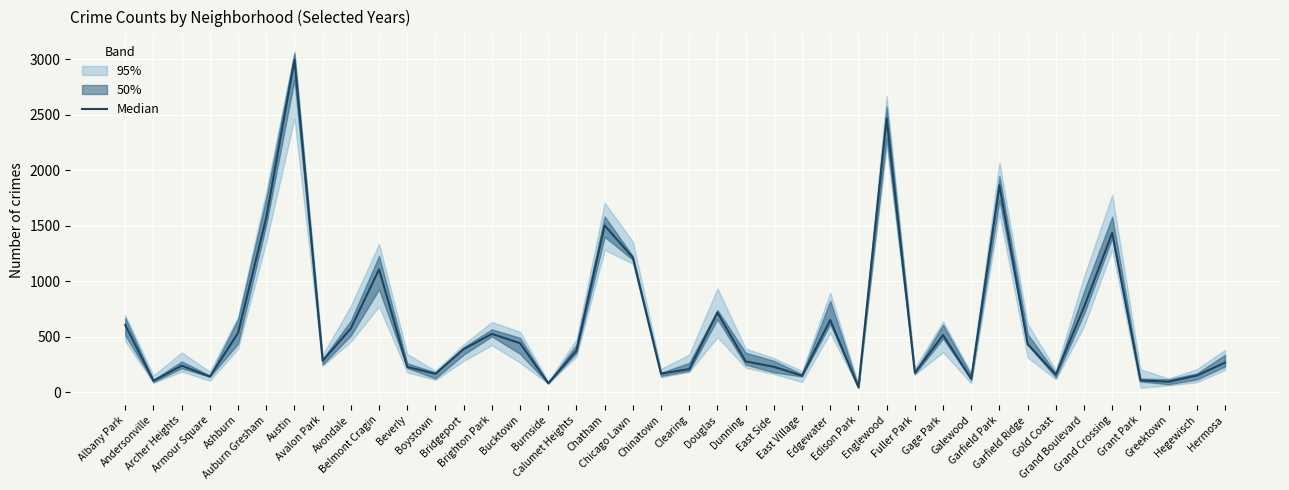

What is the difference between the maximum and minimum values?

2946.5